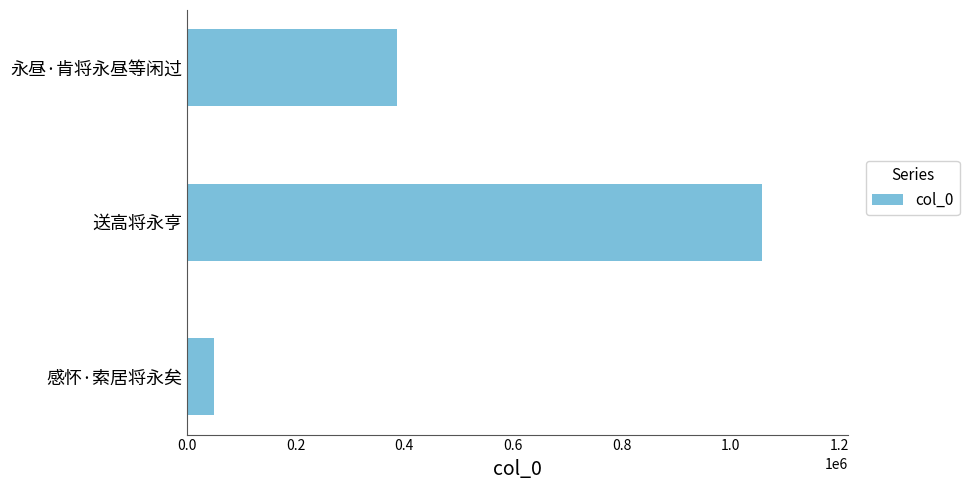

Rank the categories by value from highest to lowest.

送高将永亨, 永昼·肯将永昼等闲过, 感怀·索居将永矣